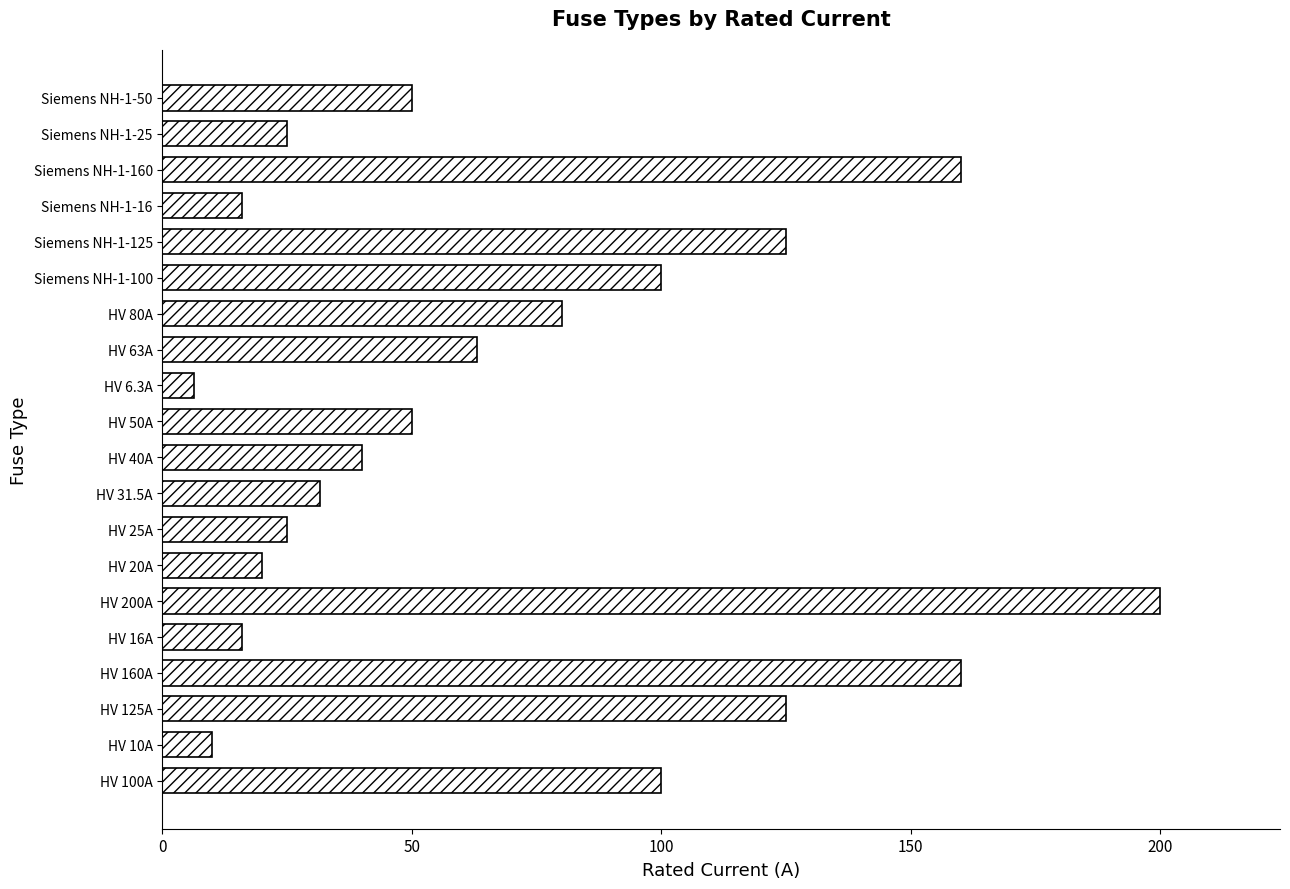

The value at HV 16A is 16.0. True or false?

True